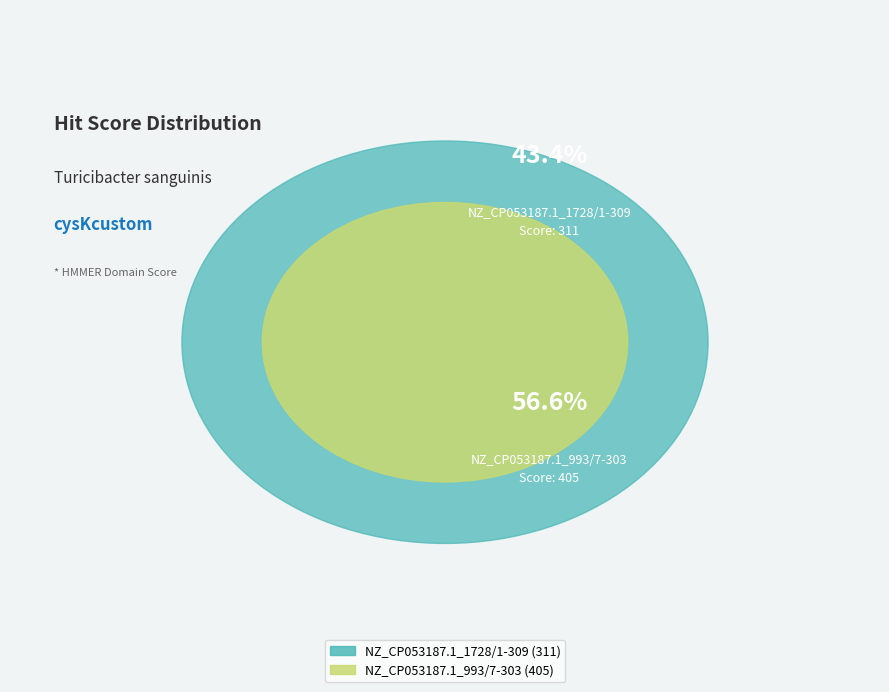

Count the number of slices in the pie.

2